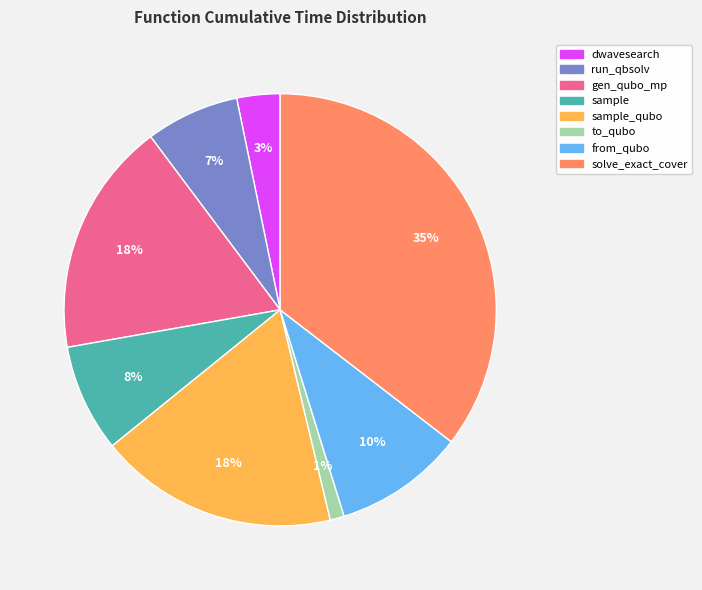

To the nearest percent, what is the average slice percentage?

12%